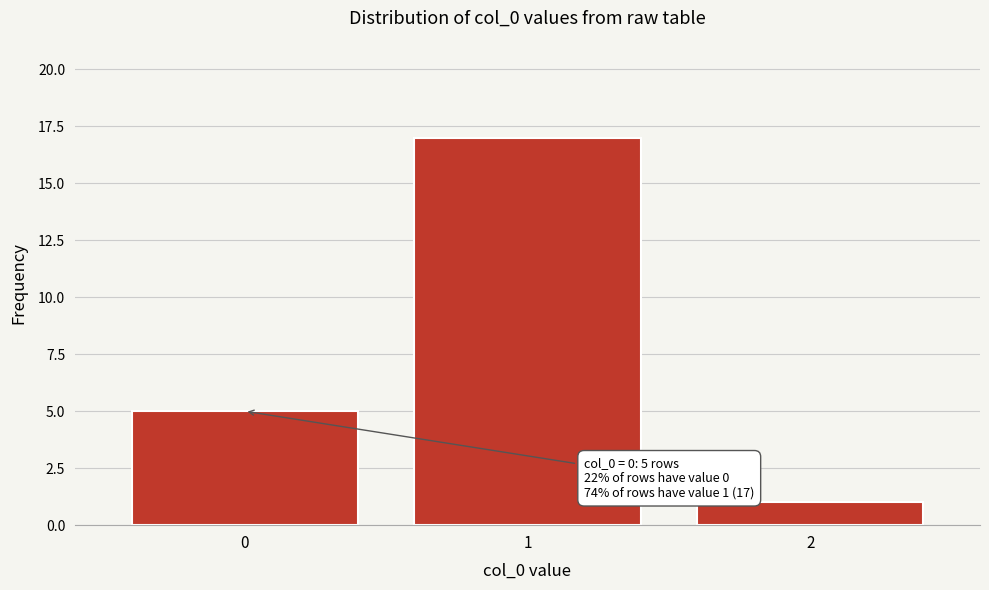

Reading left to right, transcribe all the data shown in this chart.

5	17	1